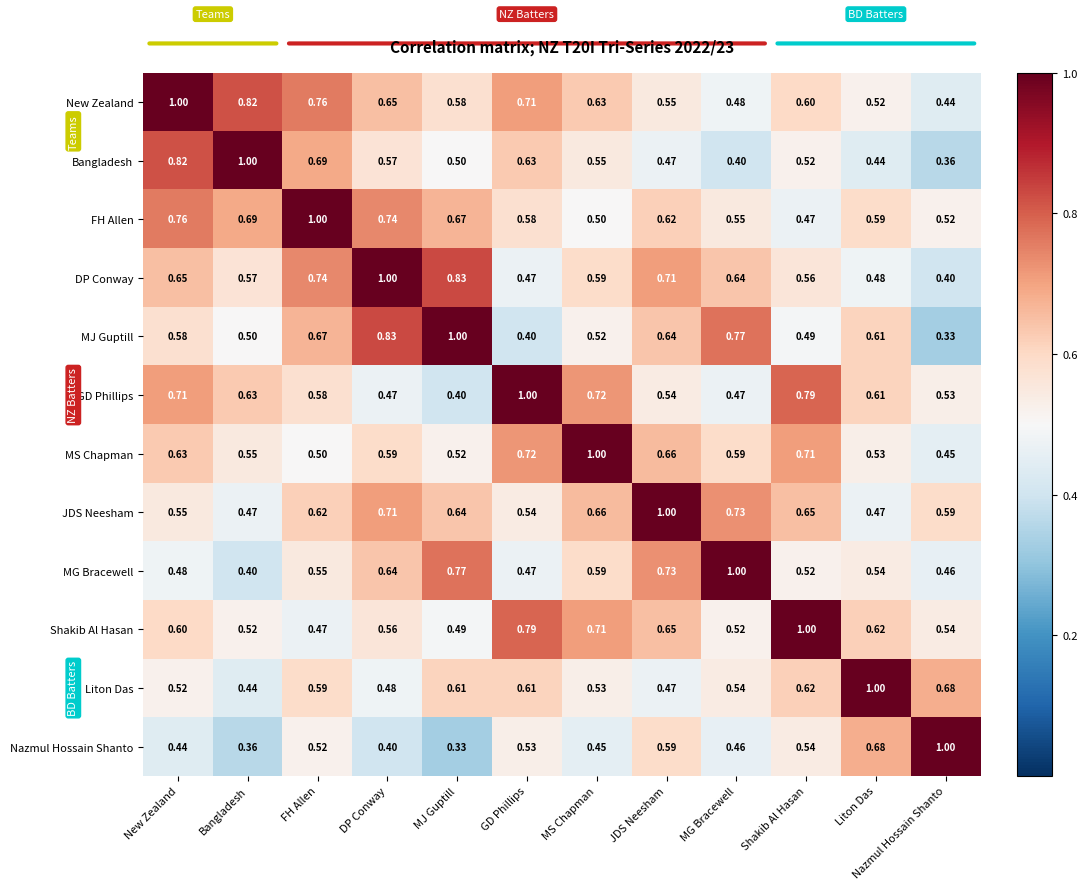

What is the maximum value shown in the chart?

1.0